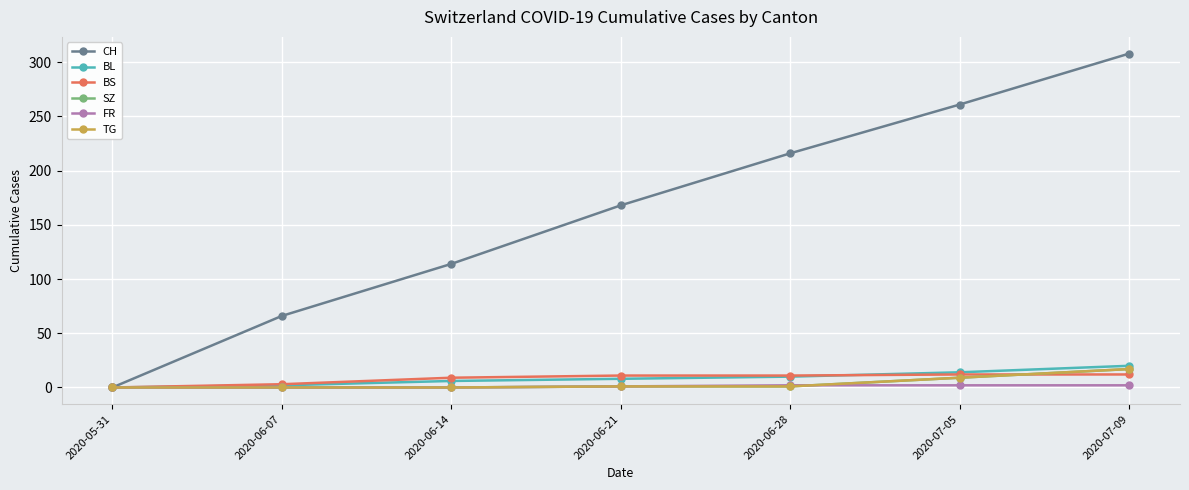

How many values in the FR series are below 1?

3